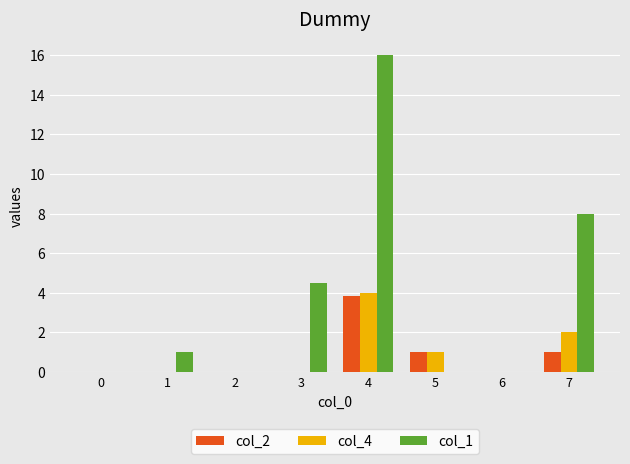

The col_1 series shows 8.0 at 7. True or false?

True